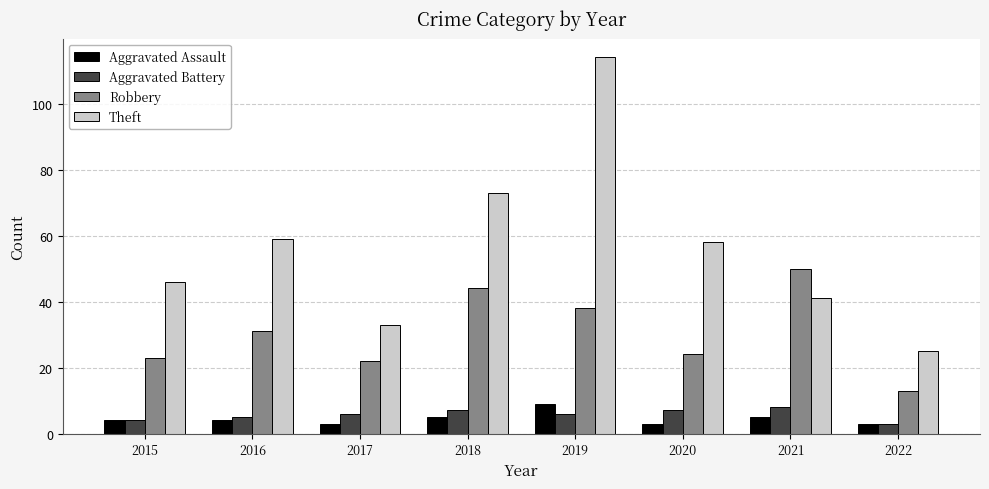

What is the sum of the Aggravated Battery values at 2019 and 2017?

12